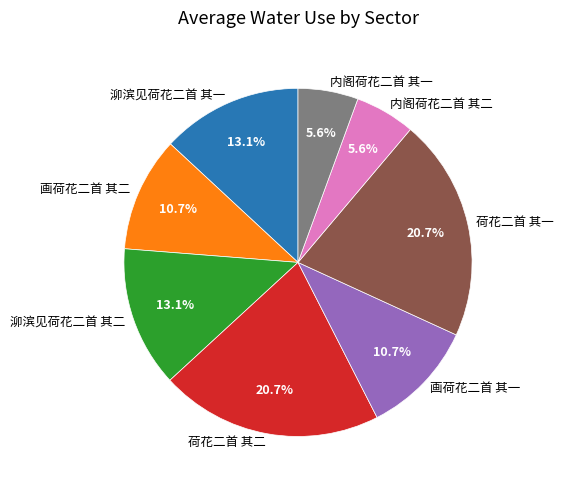

To the nearest percent, what percentage of the pie is 泖滨见荷花二首 其二?

13%